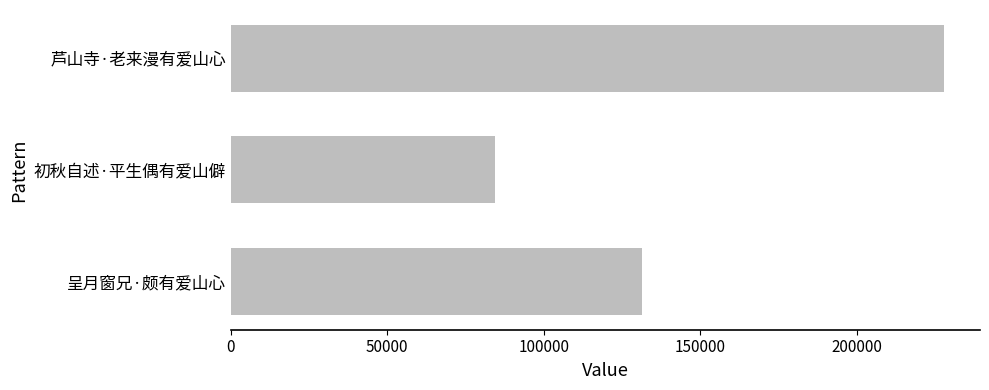

What is the average value?

147888